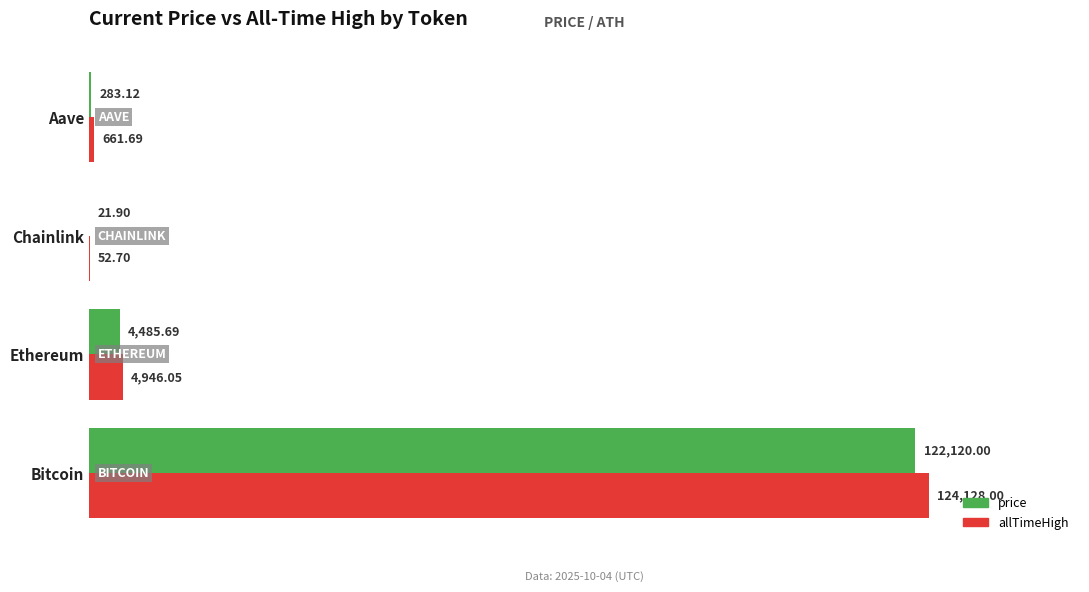

What is the total value across all series at Aave?

944.8